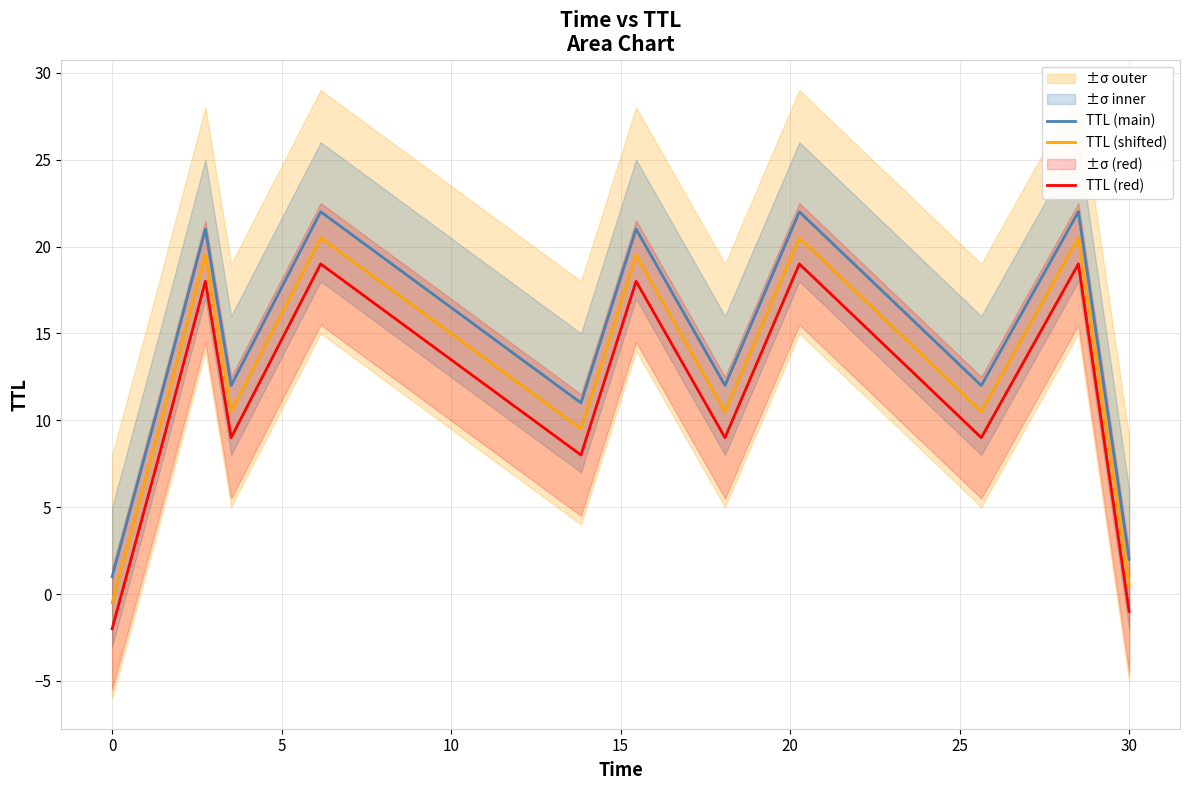

What is the maximum value for TTL (main)?

22.0